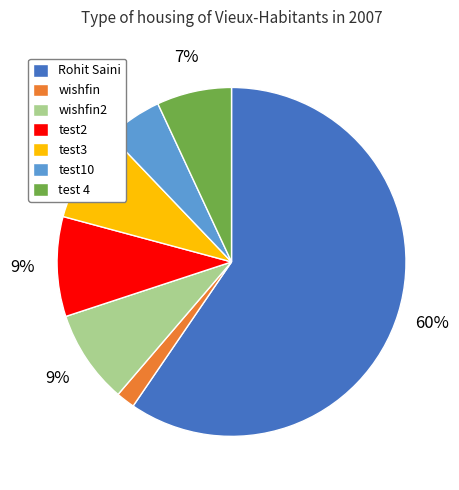

To the nearest percent, what is the combined percentage of test10 and wishfin?

7%